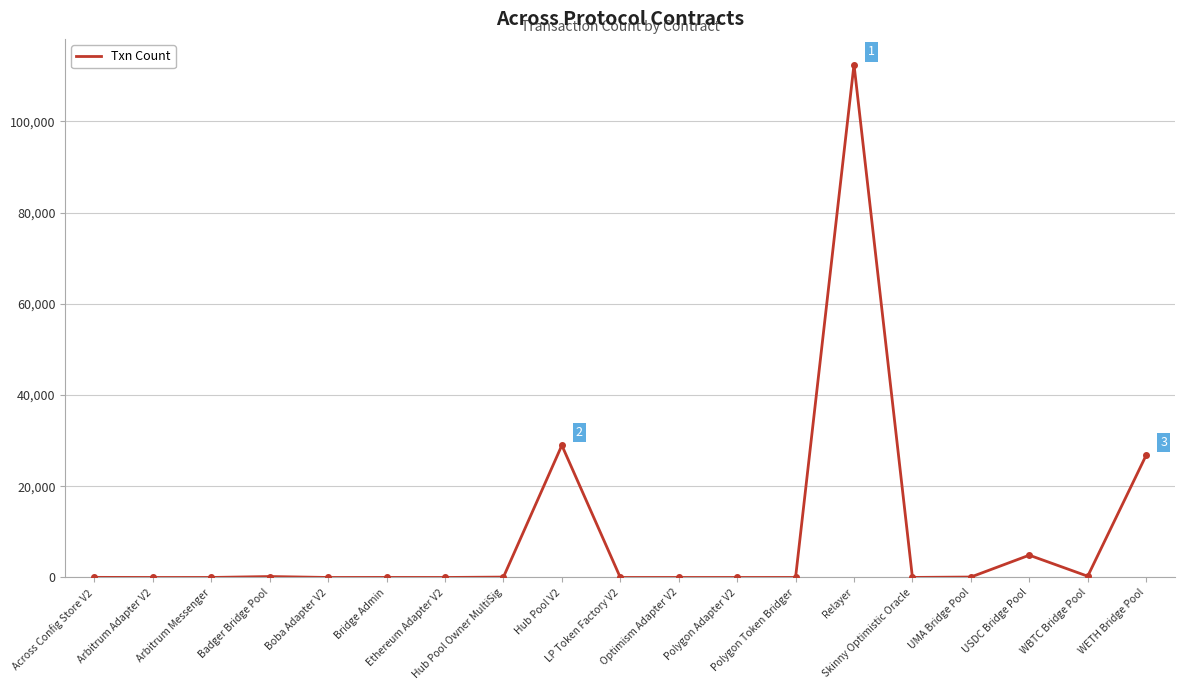

Does the chart have visible grid lines?

Yes